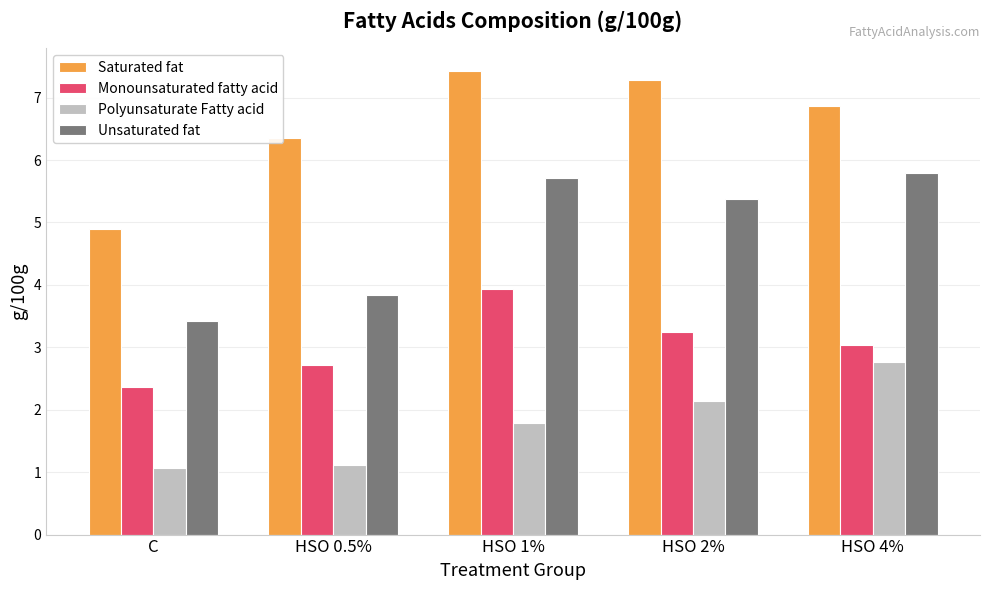

Rank the series at HSO 0.5% from highest to lowest value.

Saturated fat, Unsaturated fat, Monounsaturated fatty acid, Polyunsaturate Fatty acid